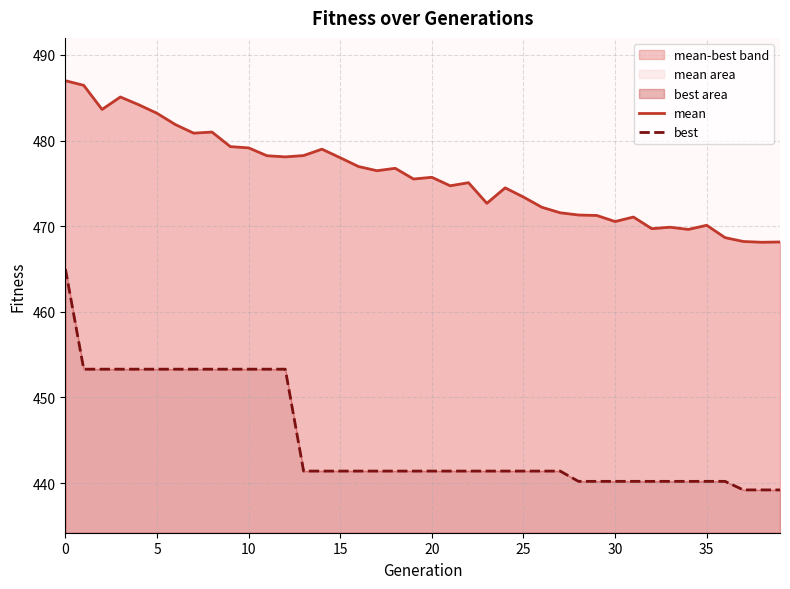

Rank the series at 37 from lowest to highest value.

best, mean